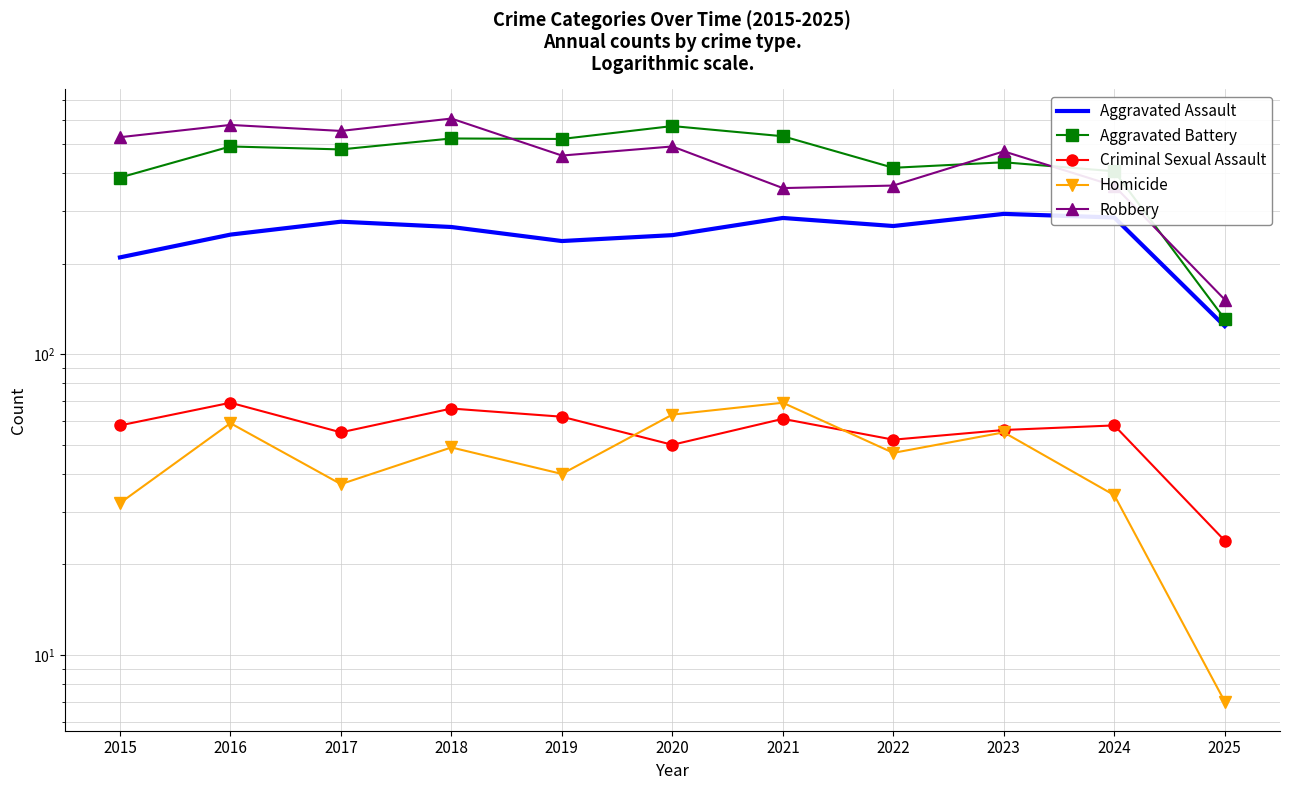

What is the value of the Criminal Sexual Assault point at the 8th from the left?

52